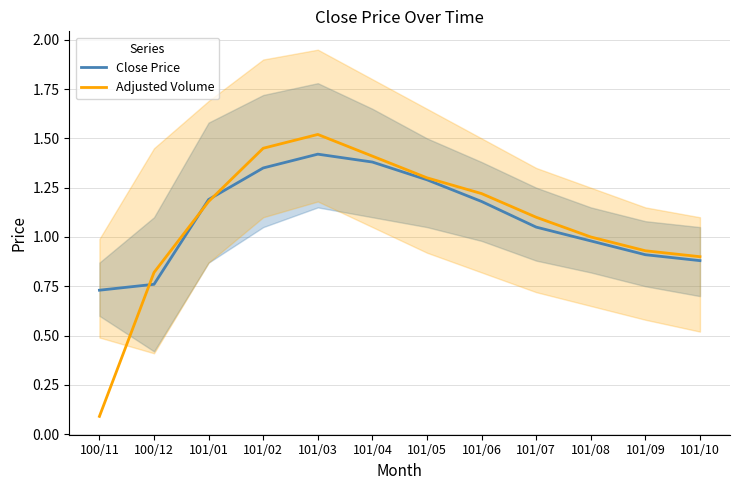

Reading left to right, extract all data points from this chart.

Close Price: 0.7	0.8	1.2	1.4	1.4	1.4	1.3	1.2	1.1	1.0	0.9	0.9
Adjusted Volume: 0.1	0.8	1.2	1.4	1.5	1.4	1.3	1.2	1.1	1.0	0.9	0.9